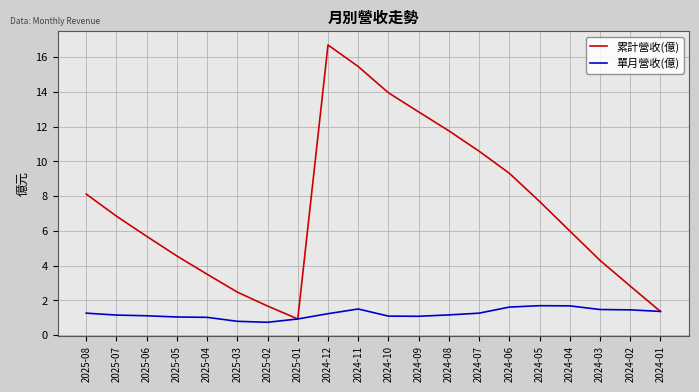

In 累計營收(億), how many points are higher than both neighbors (excluding endpoints)?

1